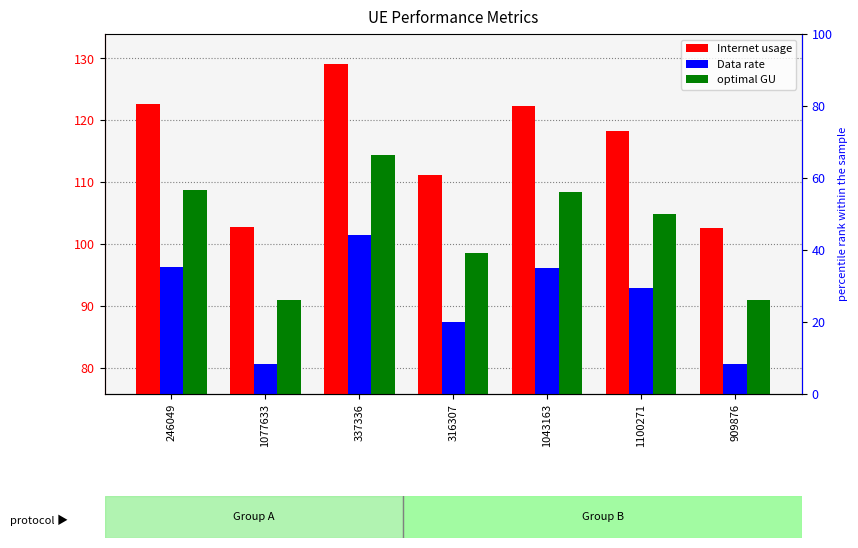

What position from the right is 909876?

1